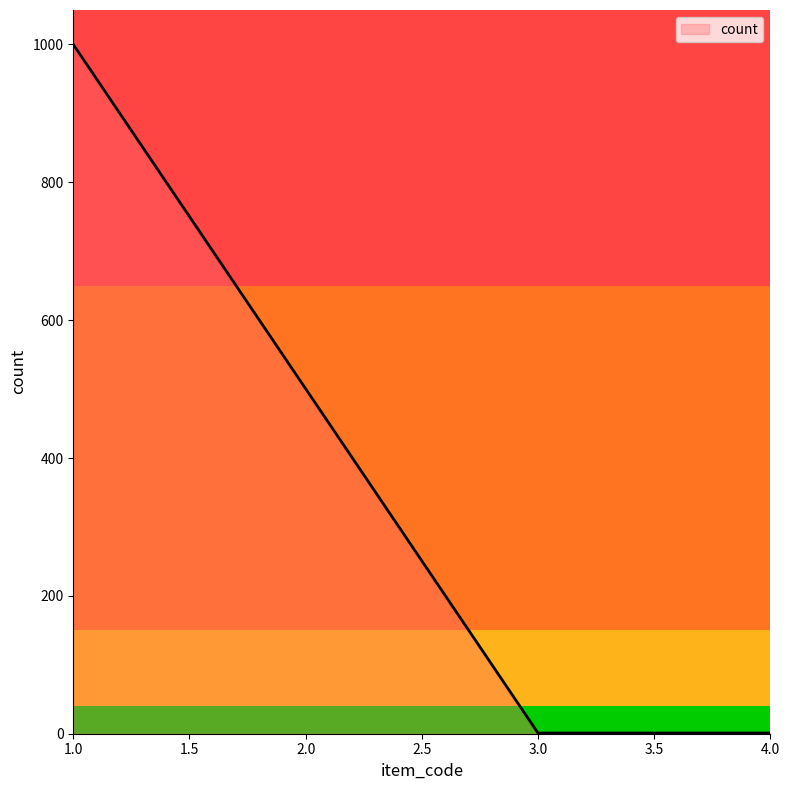

What is the average value?

334